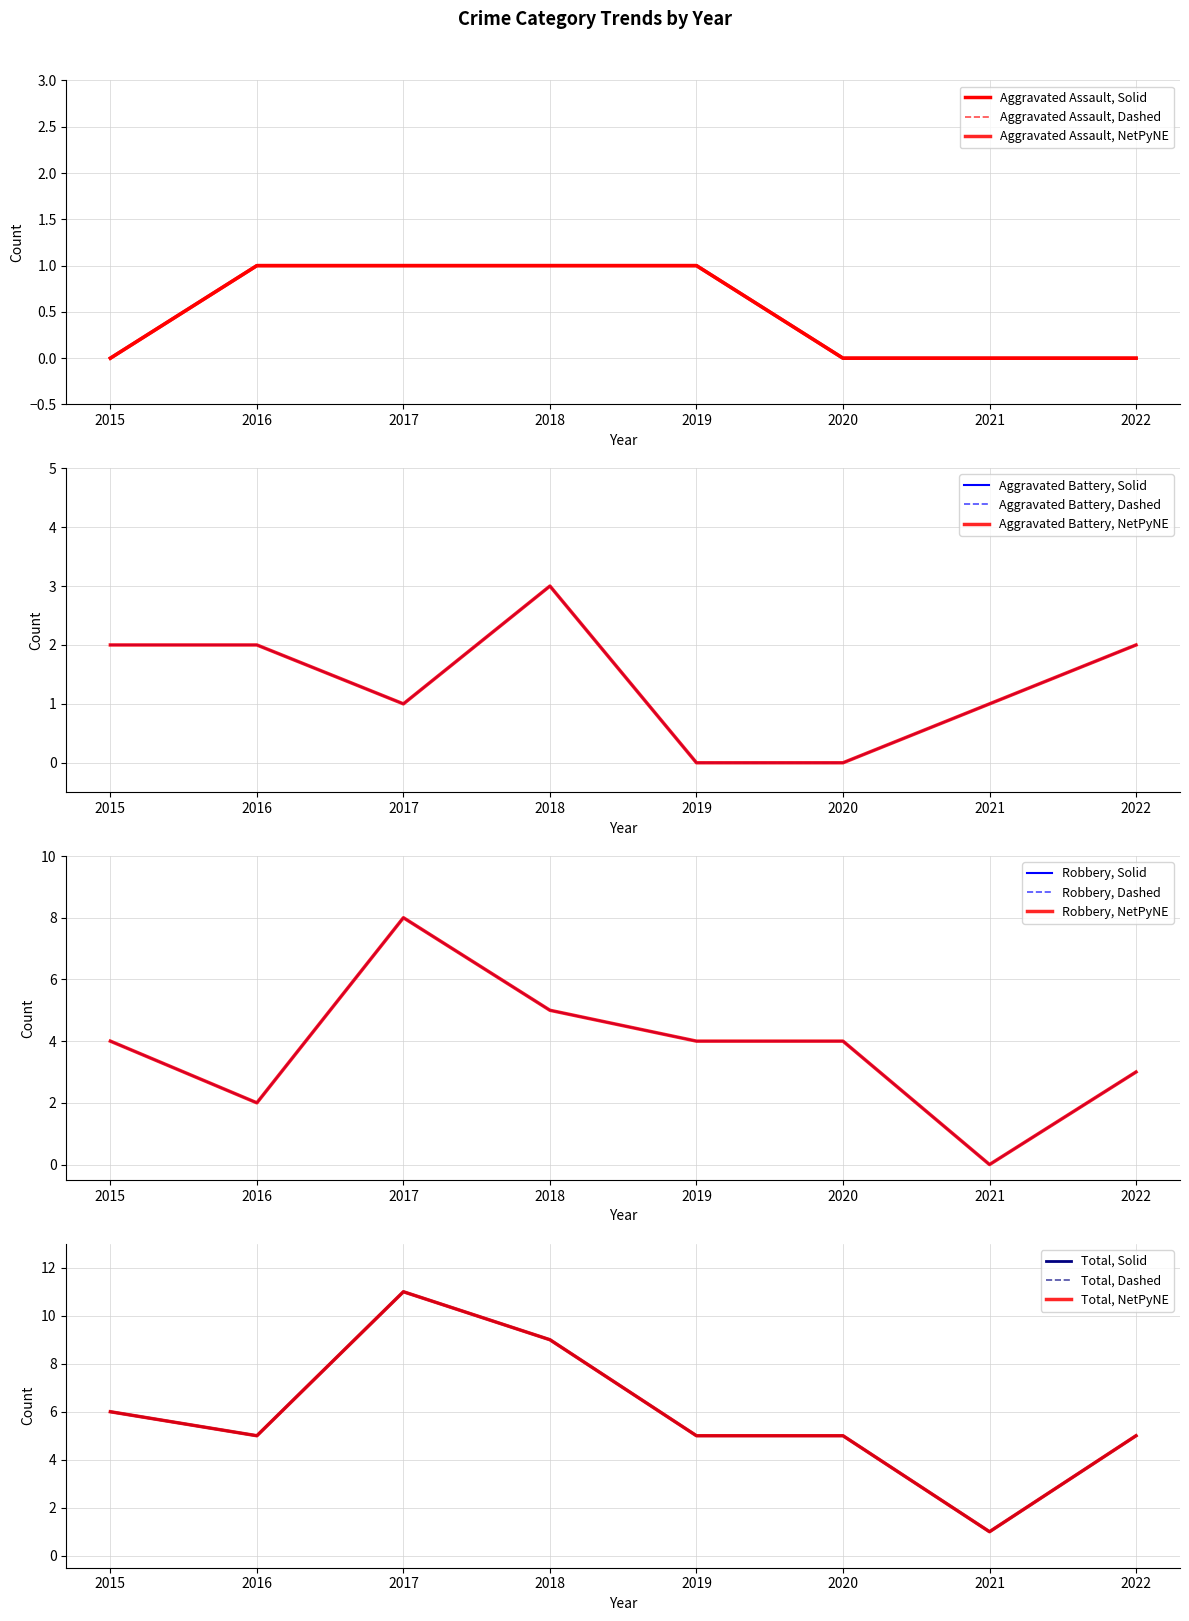

Which has a higher value, 2017 or 2022?

2017